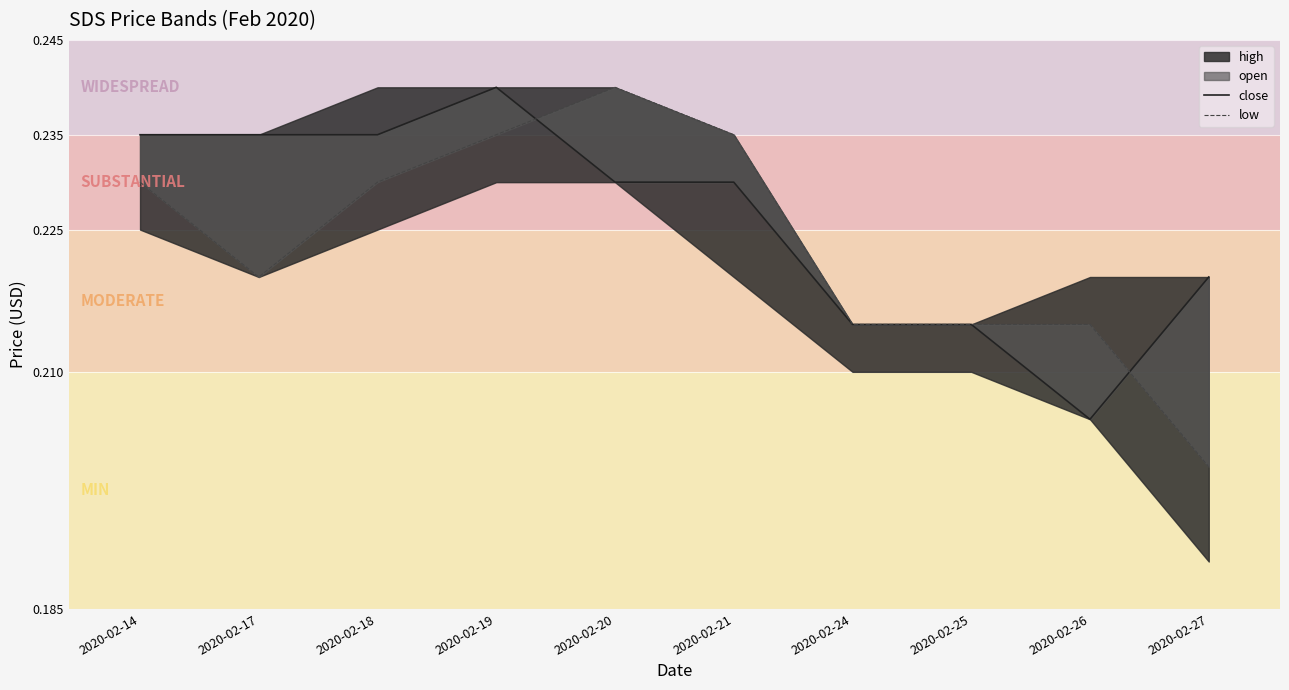

Which series changed the most between 2020-02-19 and 2020-02-20?

close